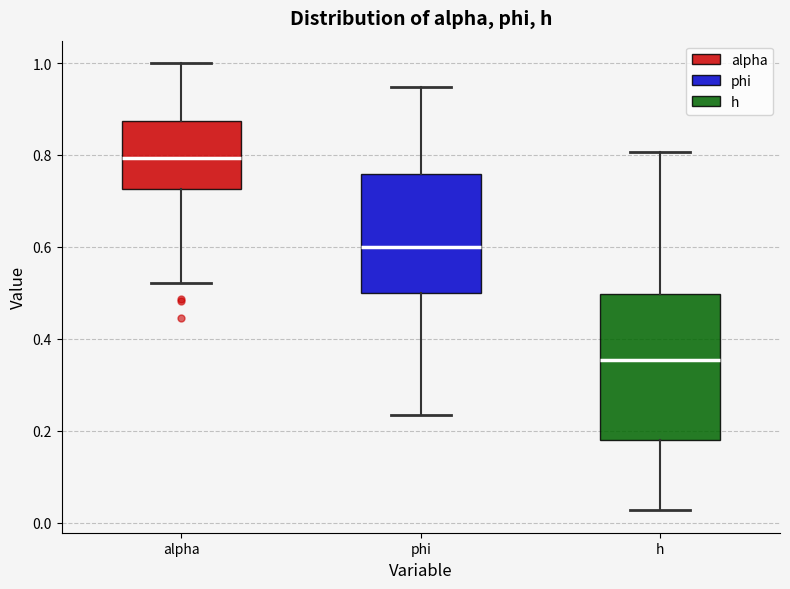

Which box has the lowest median line?

h